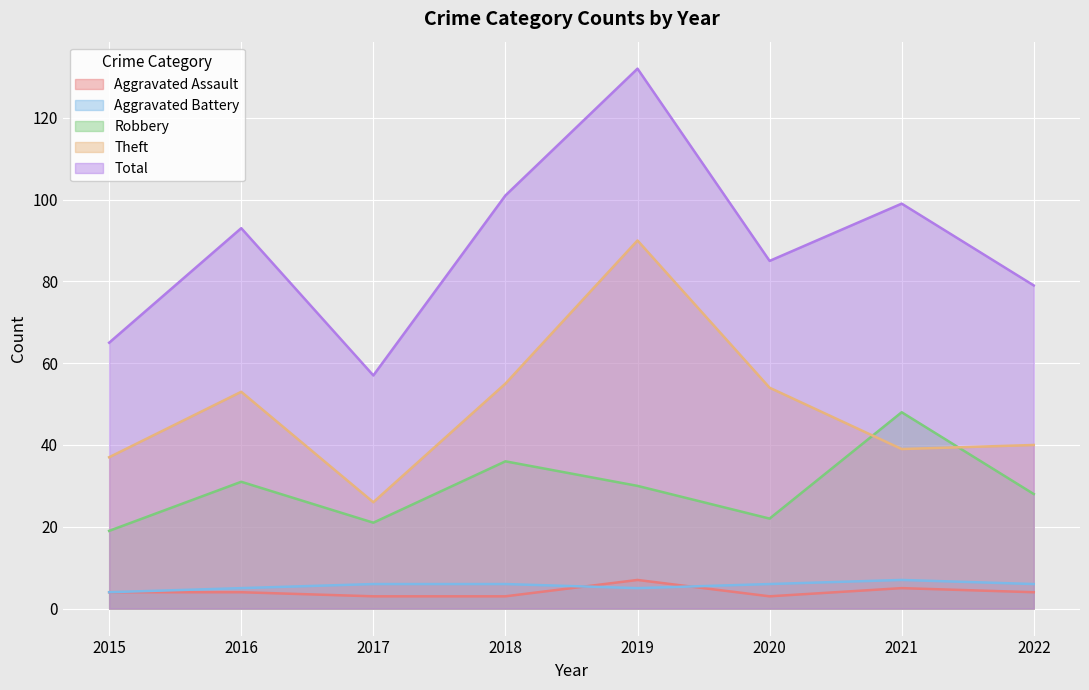

How many lines are shown in the chart?

5